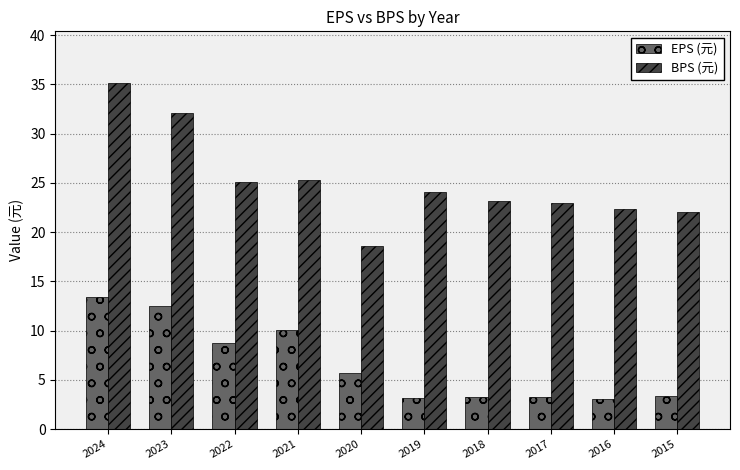

At 2018, list the series in order from largest to smallest.

BPS (元), EPS (元)